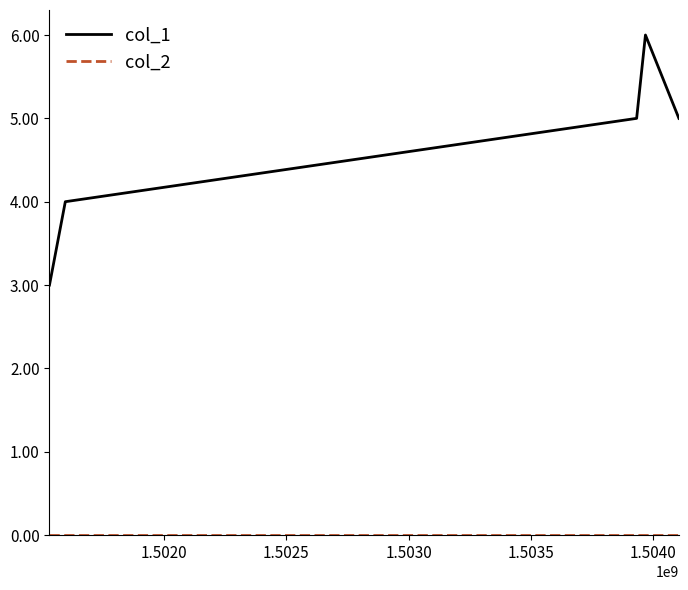

Count the col_1 values in the range 4 to 5.

3